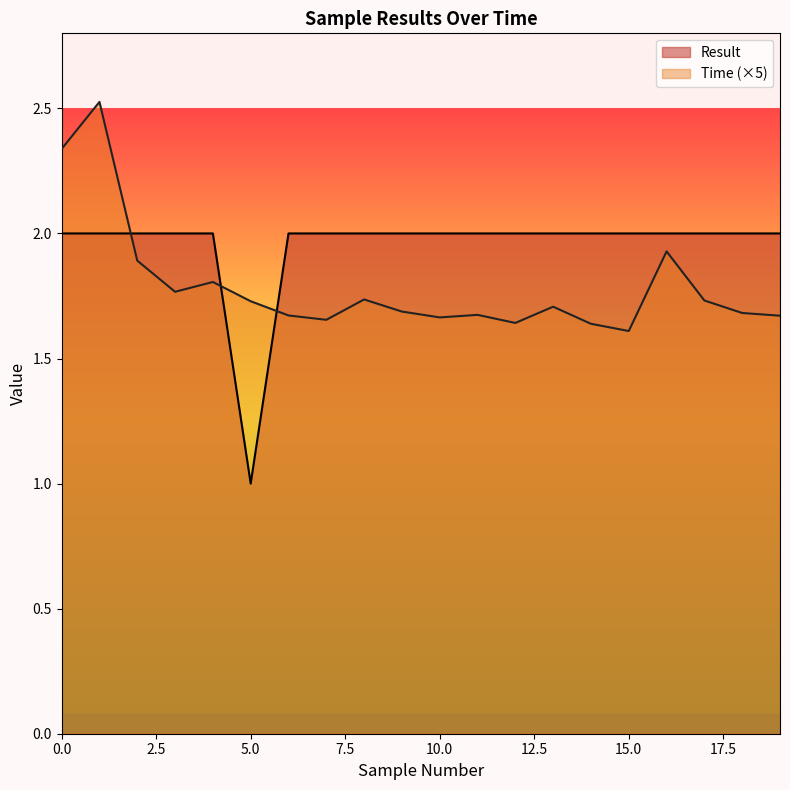

In Result, how many points are lower than both neighbors (excluding endpoints)?

1